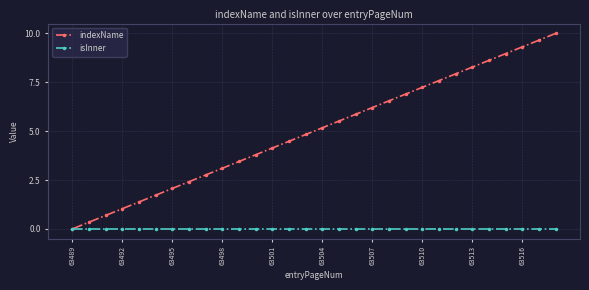

Count the number of categories in the chart.

30